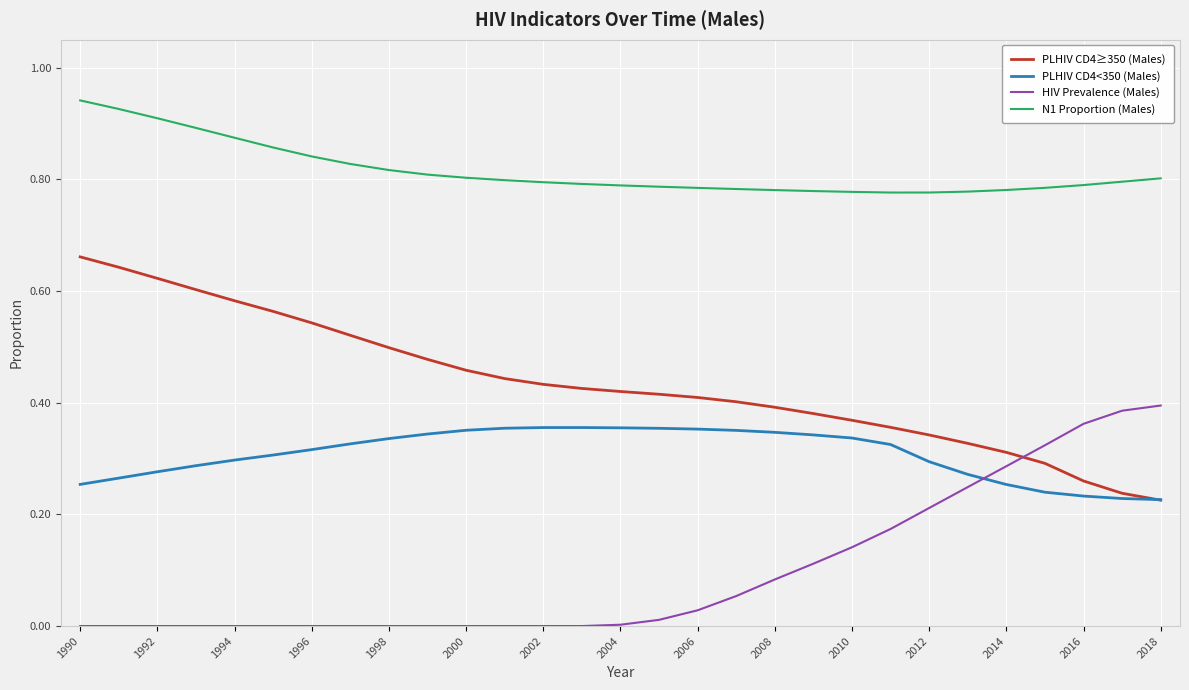

True or false: PLHIV CD4<350 (Males) and N1 Proportion (Males) intersect in this chart.

False